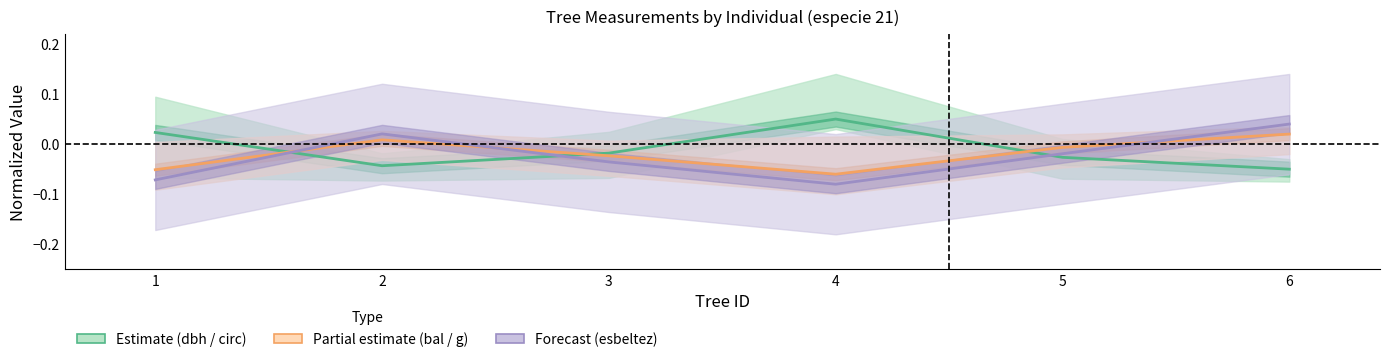

The dbh (center) series shows -0.0 at 5. True or false?

True